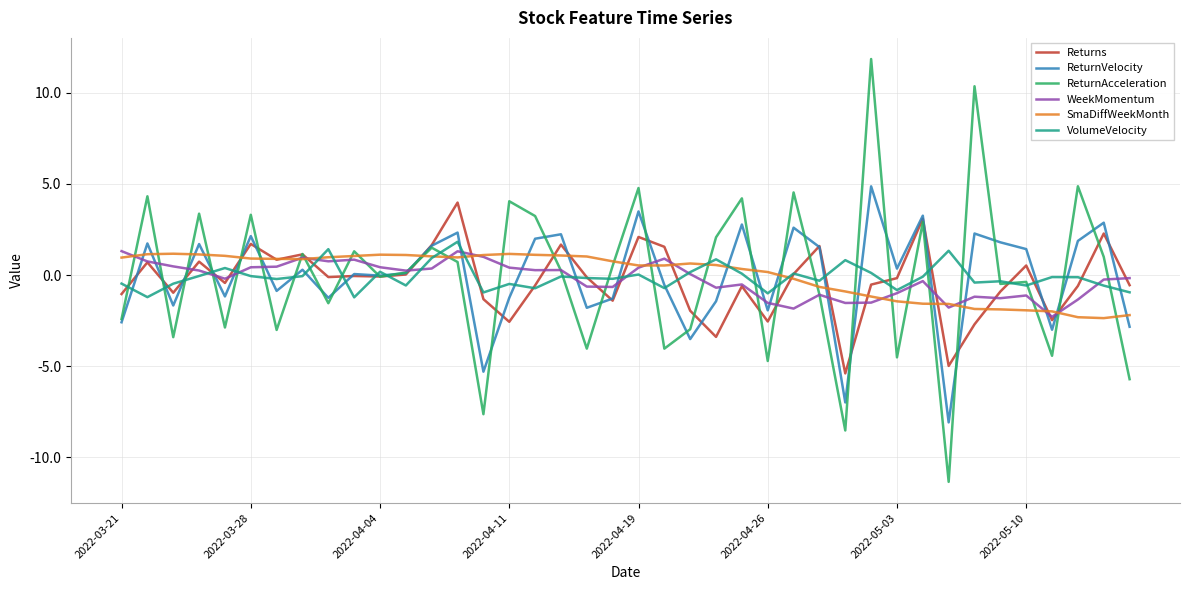

What are all the series names shown in the legend?

Returns, ReturnVelocity, ReturnAcceleration, WeekMomentum, SmaDiffWeekMonth, VolumeVelocity